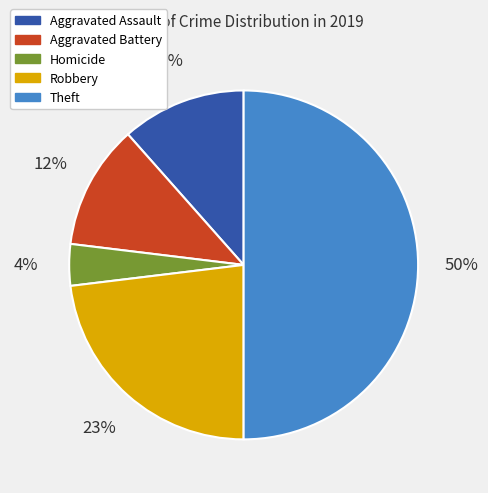

To the nearest percent, what is the average slice percentage?

20%